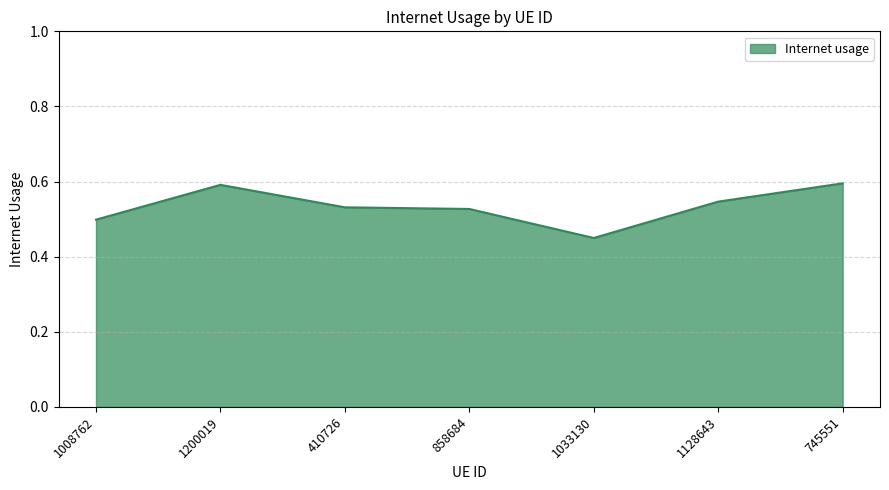

True or false: there are more than 2 points higher than both neighbors.

False